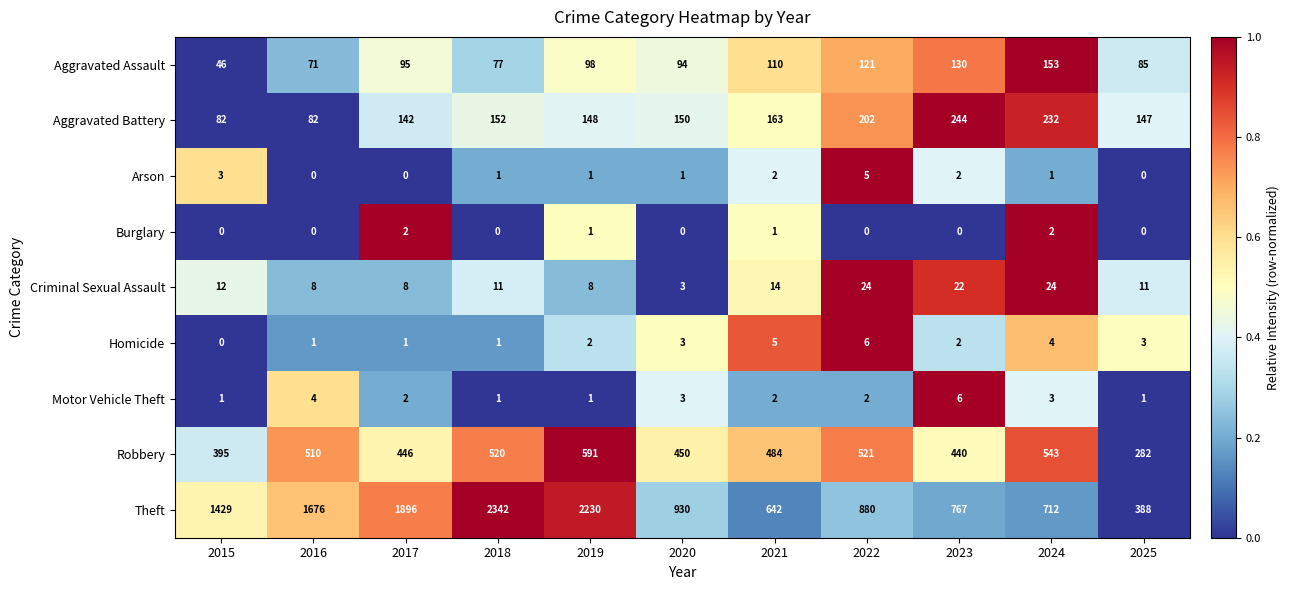

How many distinct data groups are displayed?

9